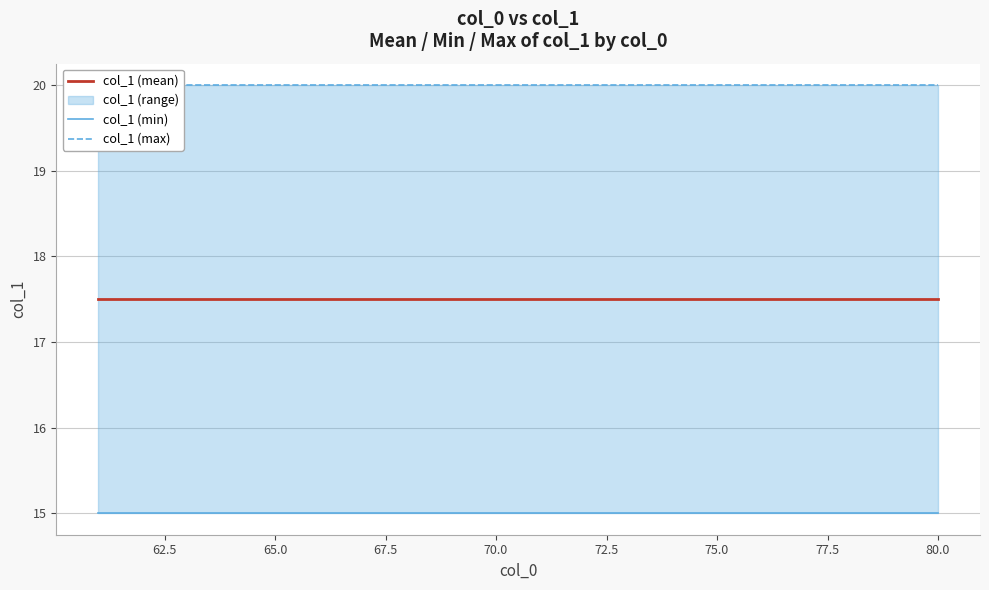

How many lines are shown in the chart?

3